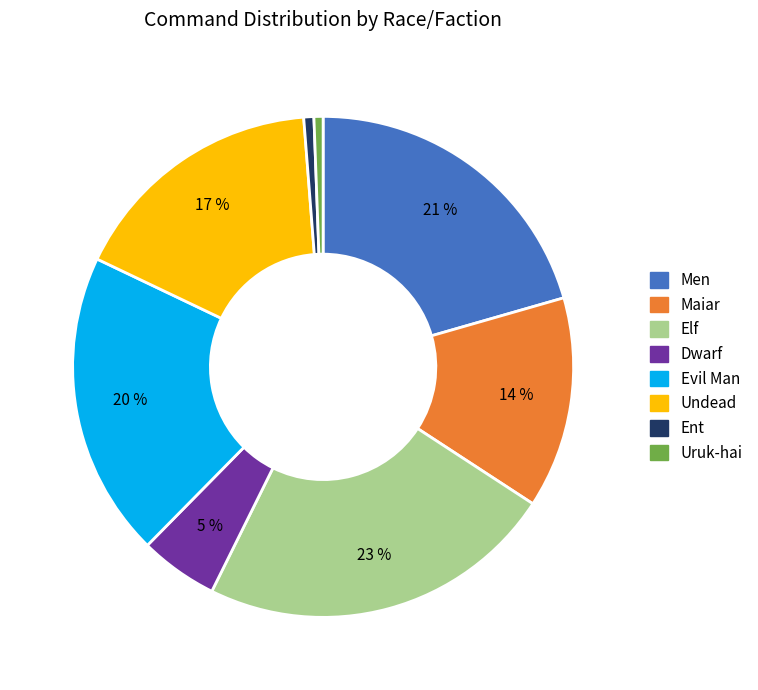

How many segments does this pie chart have?

8